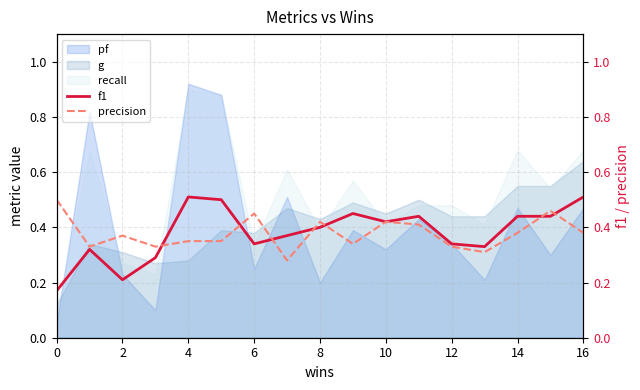

What value does the precision series have at 15?

0.5